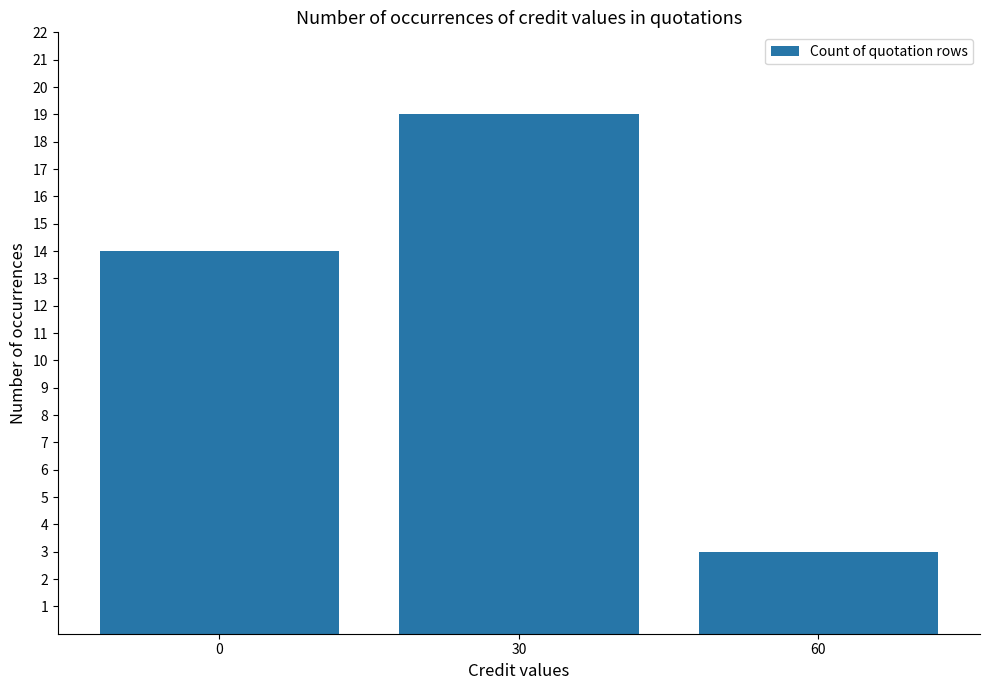

How many bars are there in total?

3